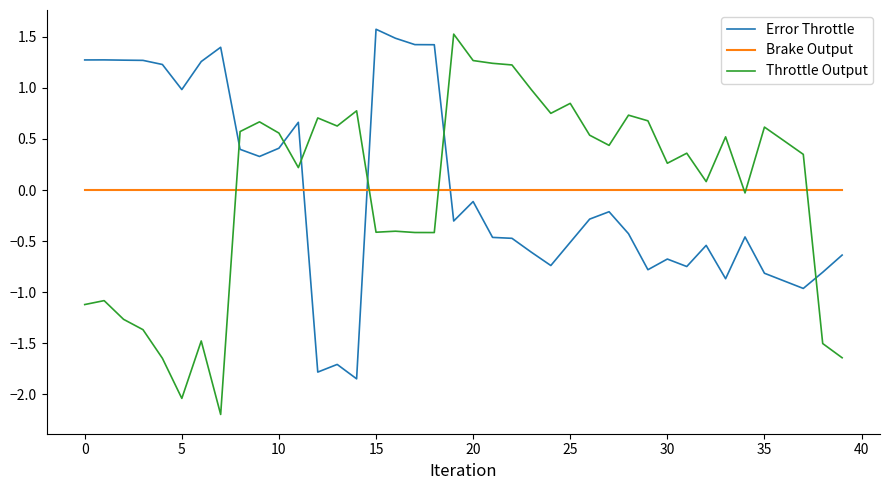

What is the maximum value shown in the chart?

1.6